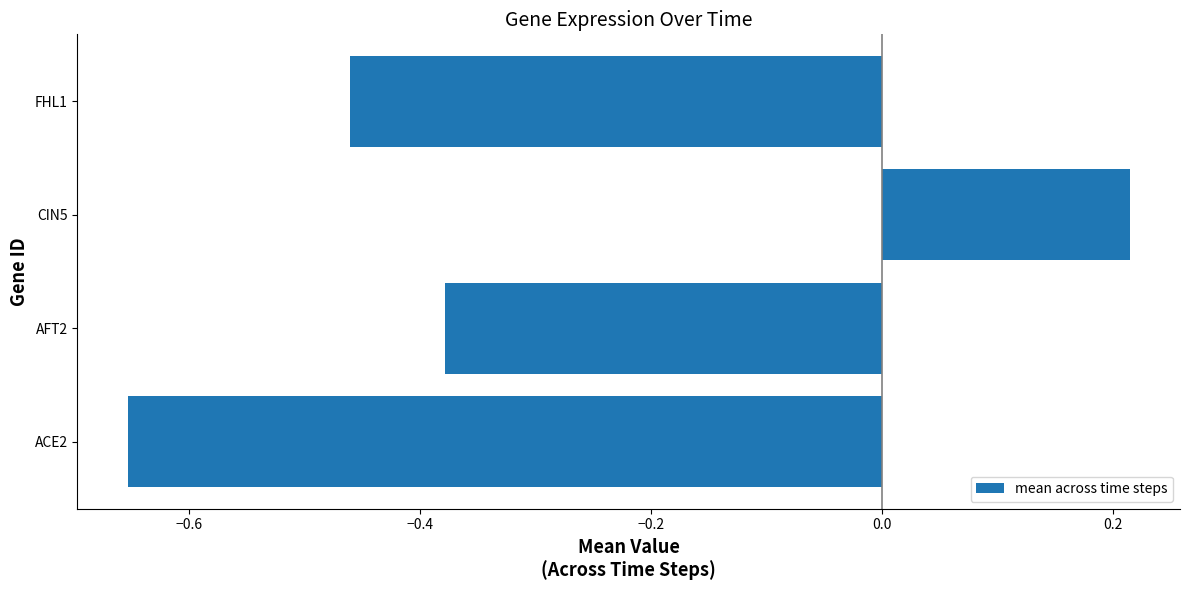

Where is the data nearest to the value 0?

CIN5